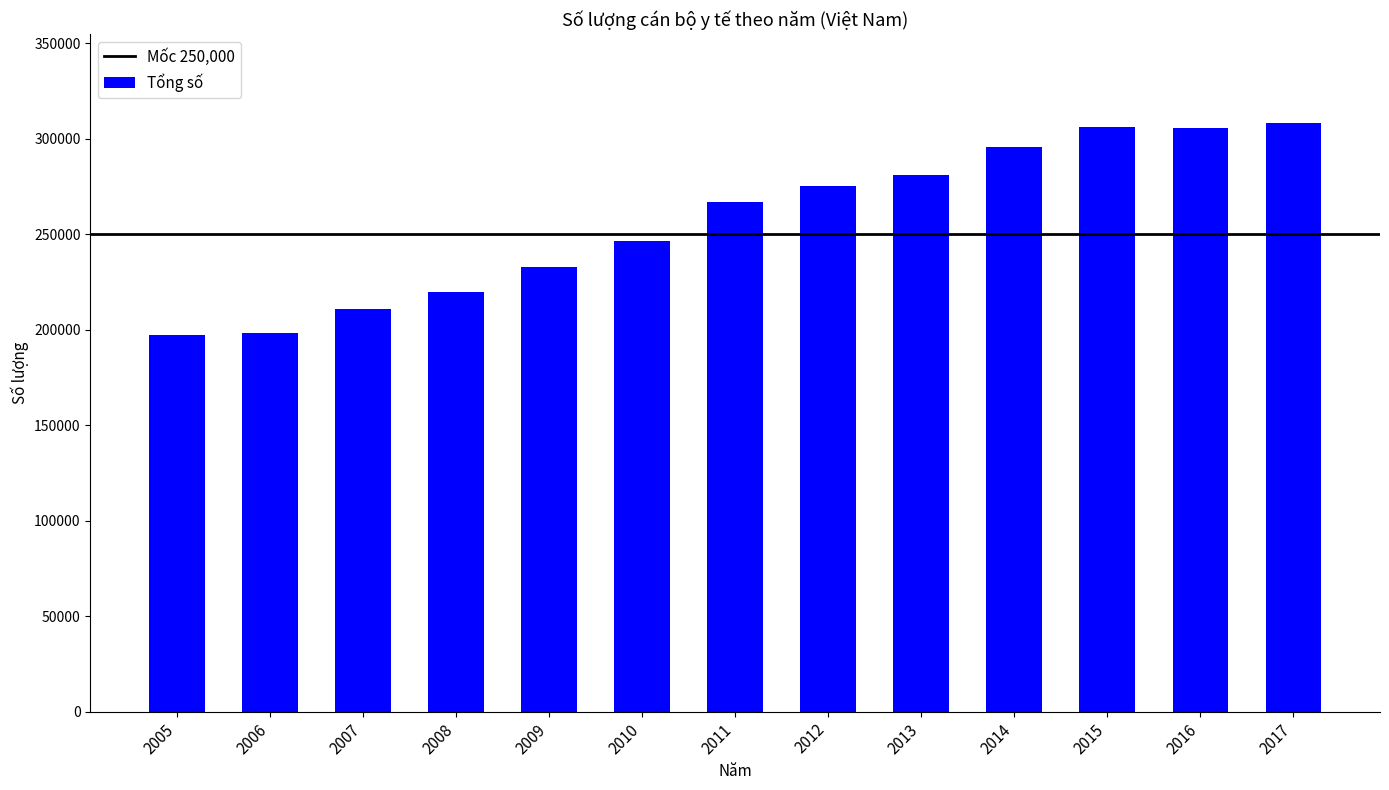

The value at 2014 is 295778. True or false?

True